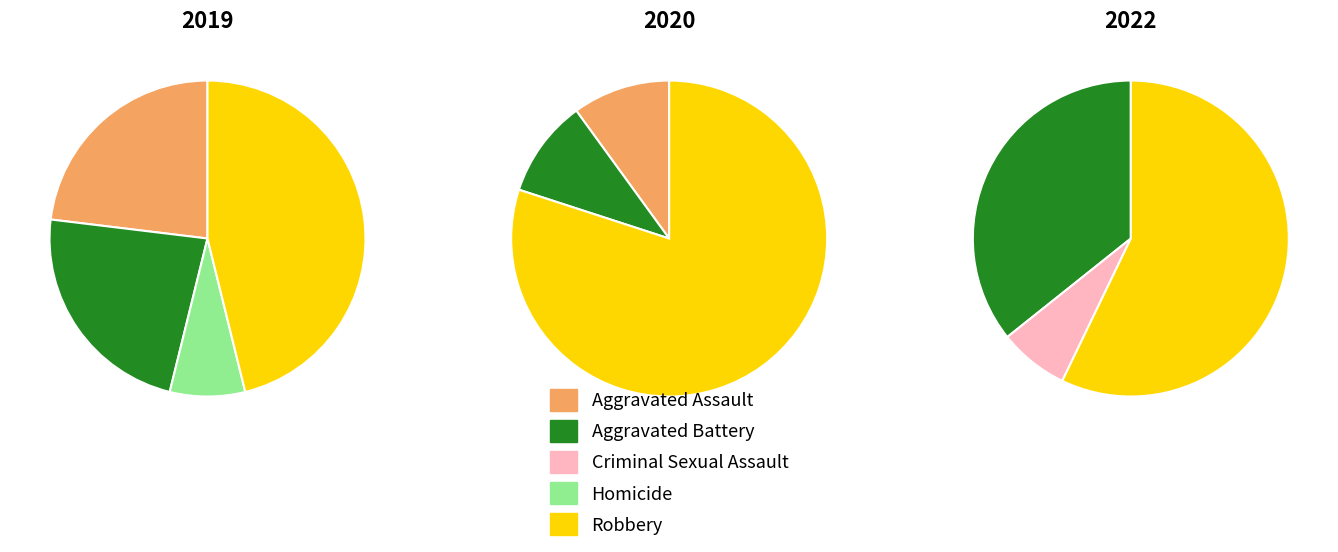

At 4, list the series in order from largest to smallest.

values_2020, values_2022, values_2019